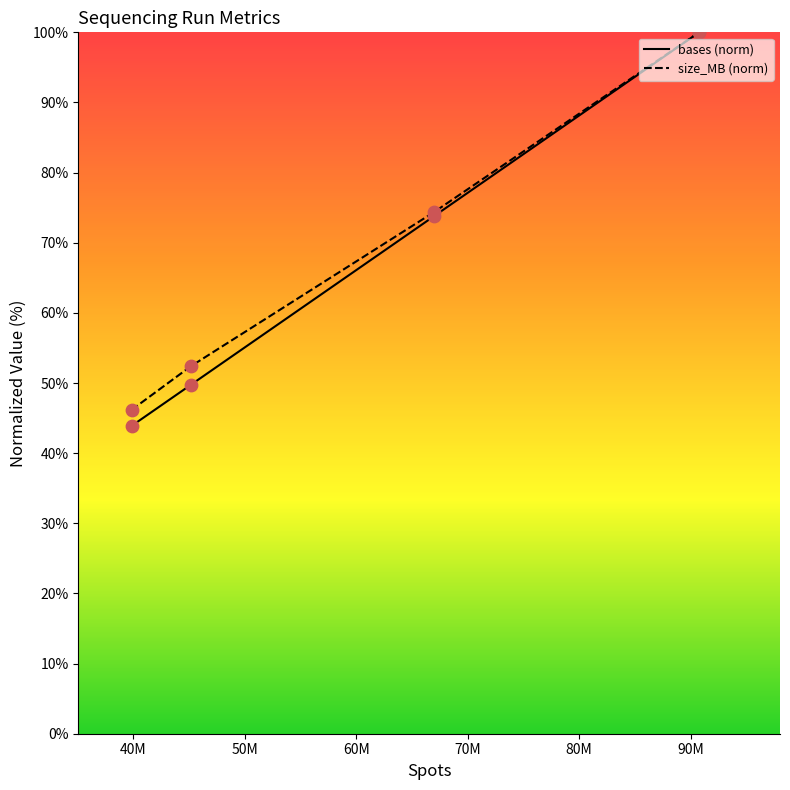

Which series reaches the maximum Y coordinate?

bases